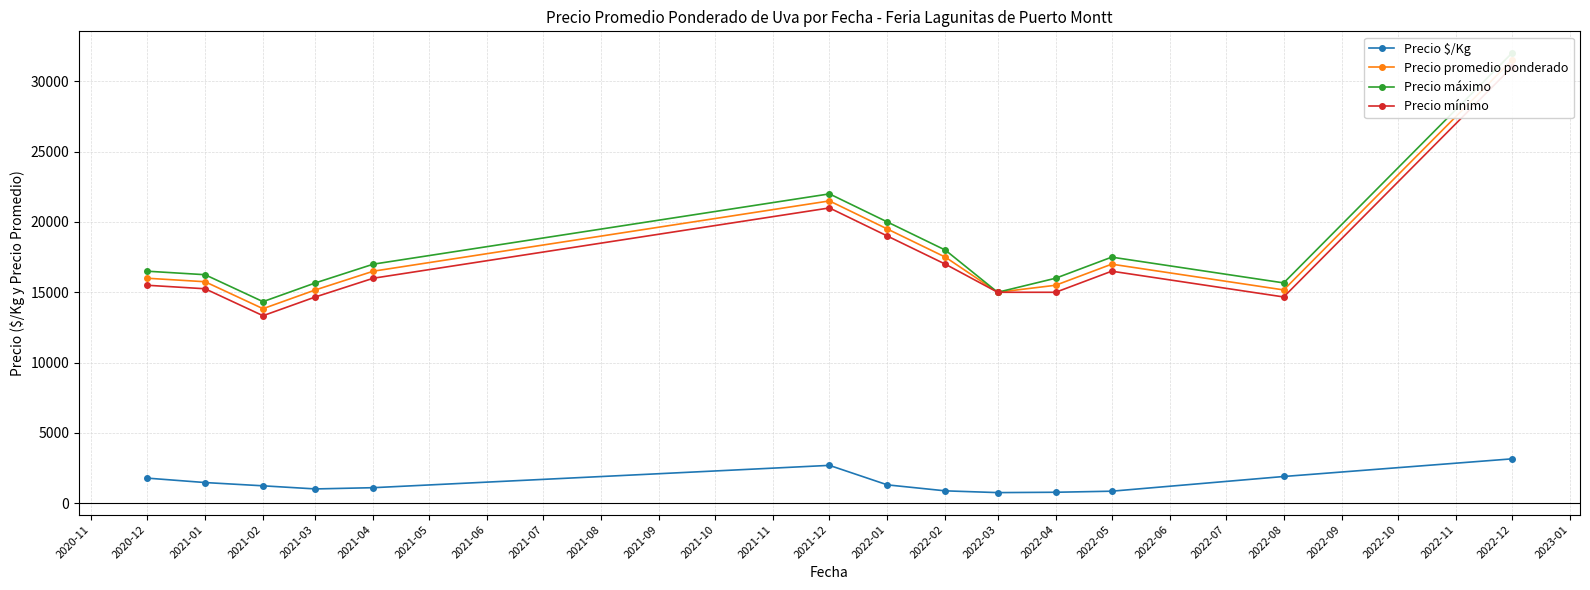

True or false: Precio máximo and Precio mínimo intersect in this chart.

False